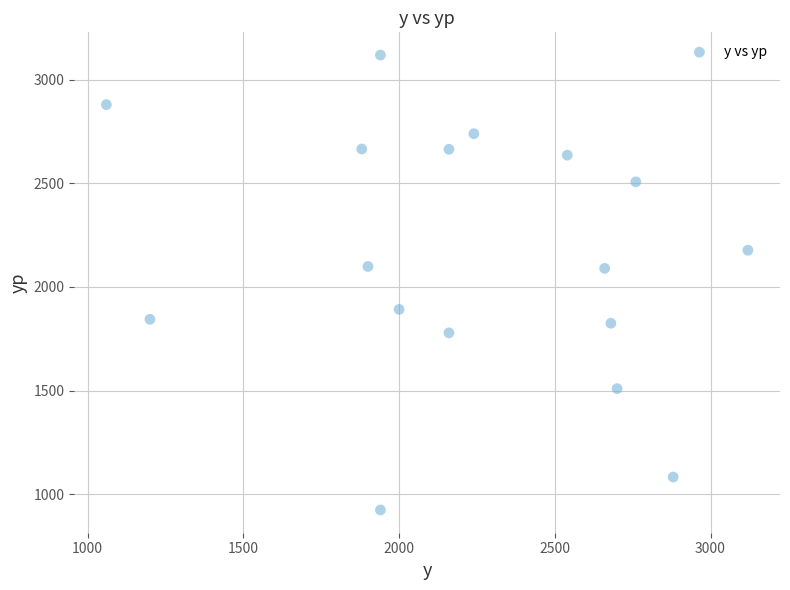

What is the range of X values (max minus min)?

2060.0